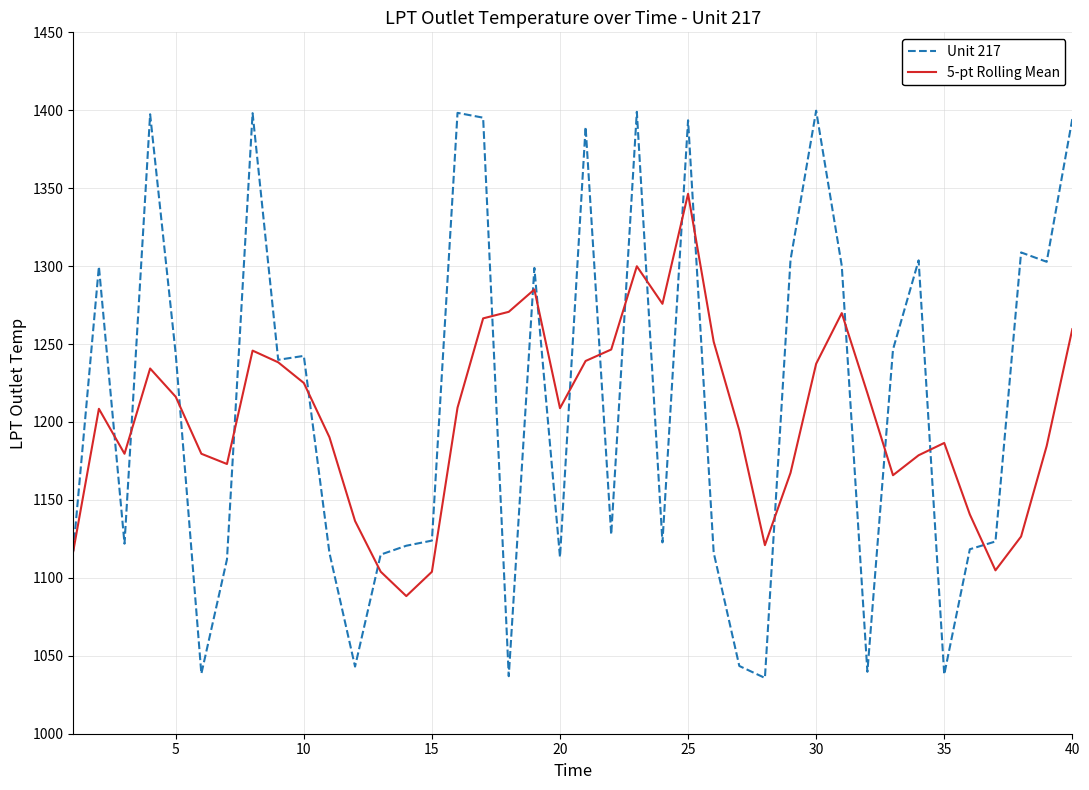

True or false: 5-pt Rolling Mean and Unit 217 cross at least once.

True